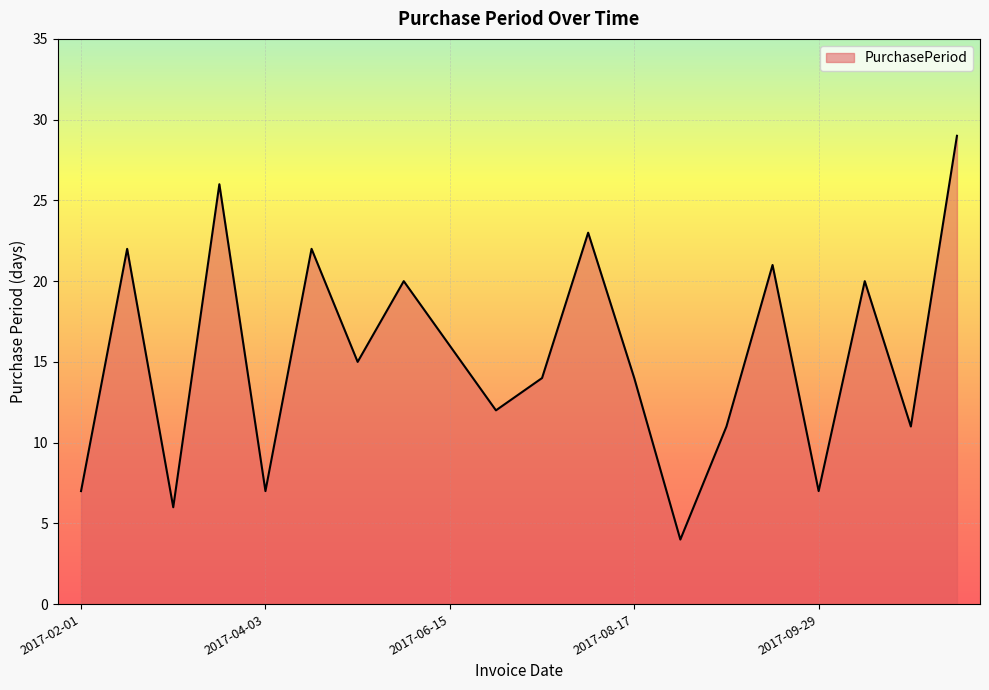

What is the greatest value displayed?

29